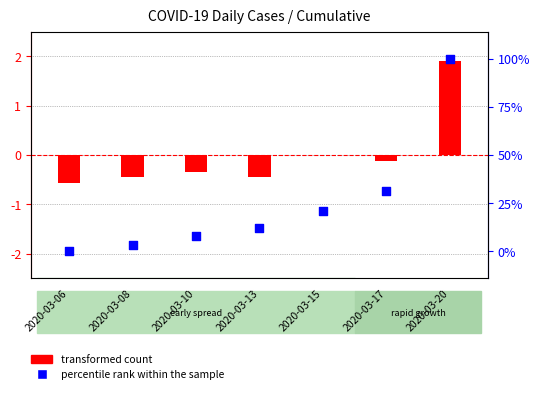

At which category is the sum across all series the highest?

2020-03-20